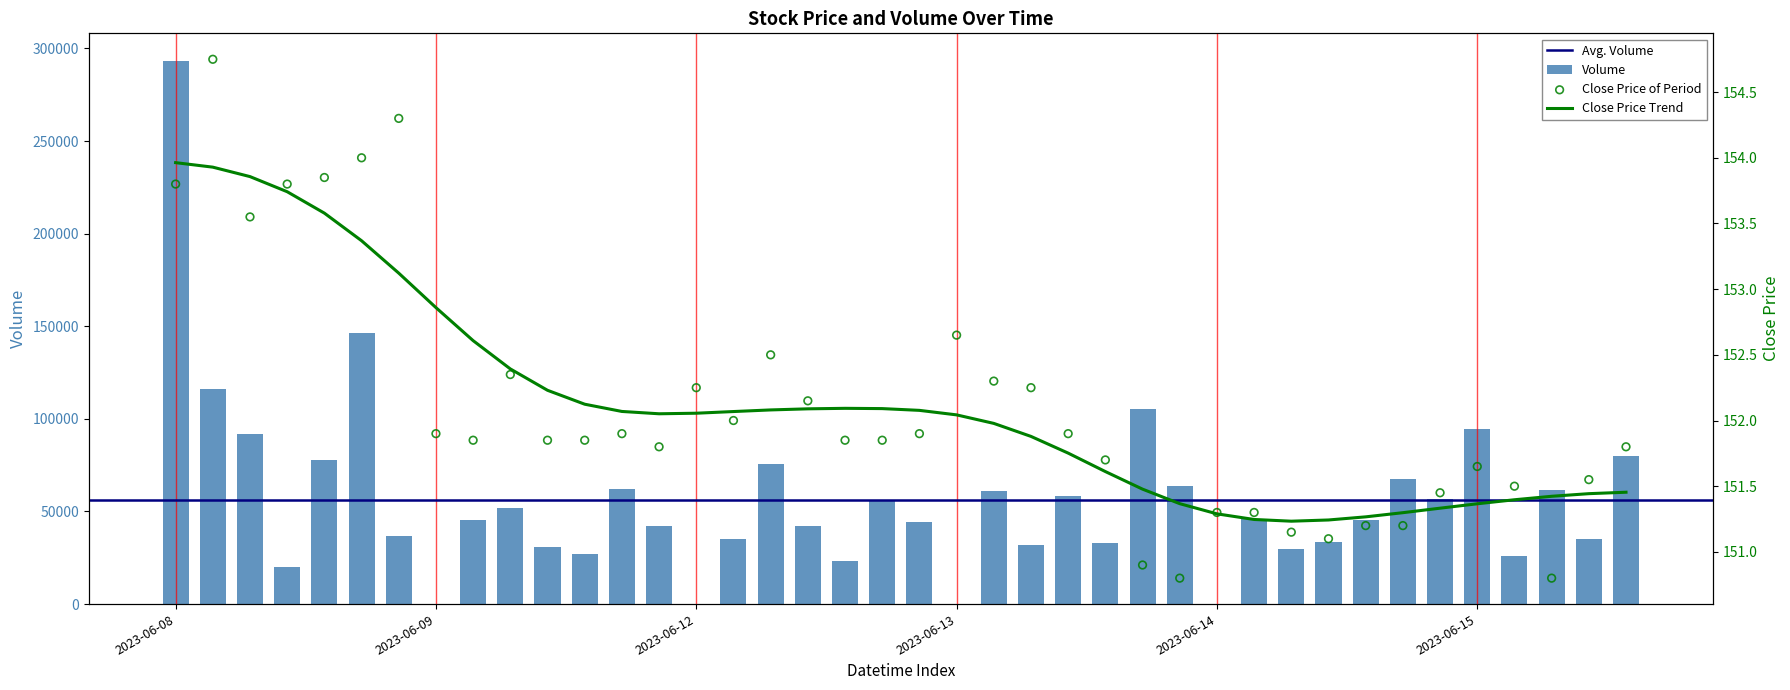

Which series reaches the maximum Y coordinate?

Volume